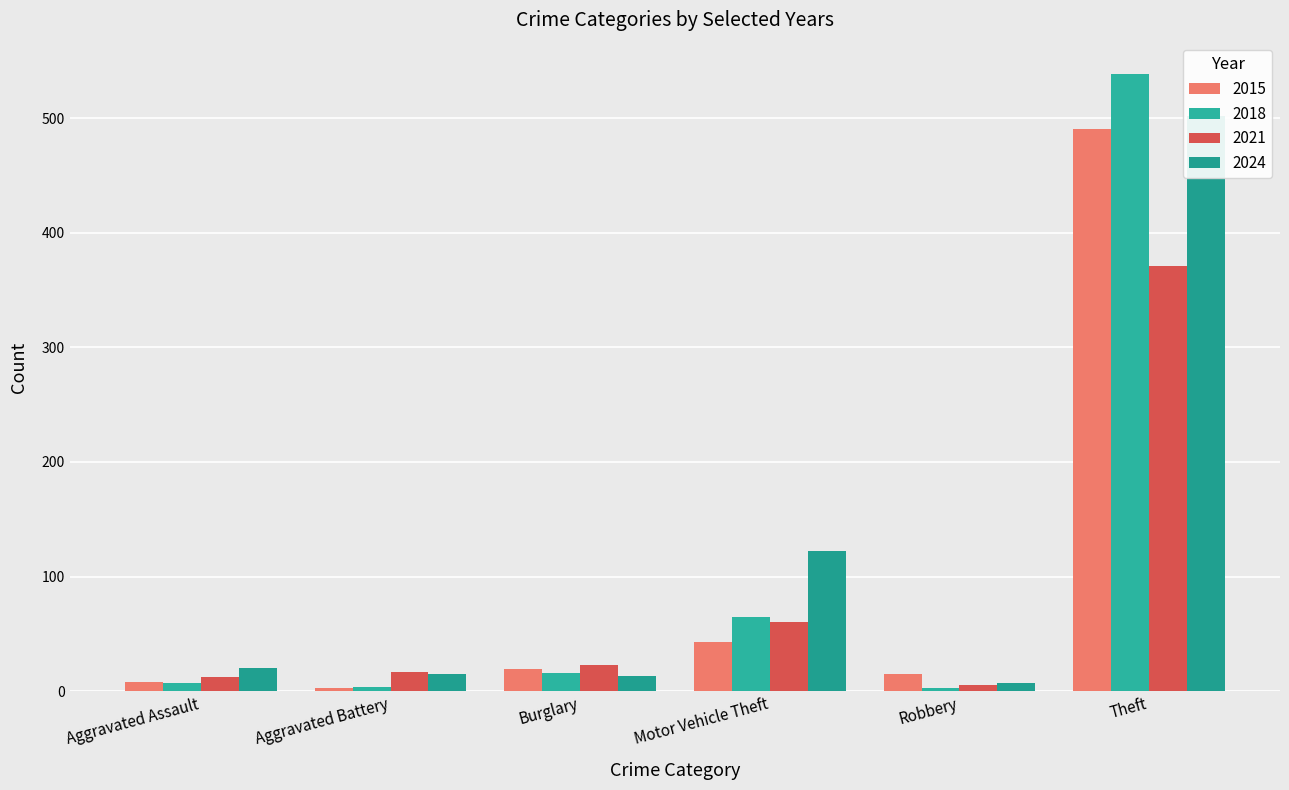

At how many categories does at least one series exceed 320?

1